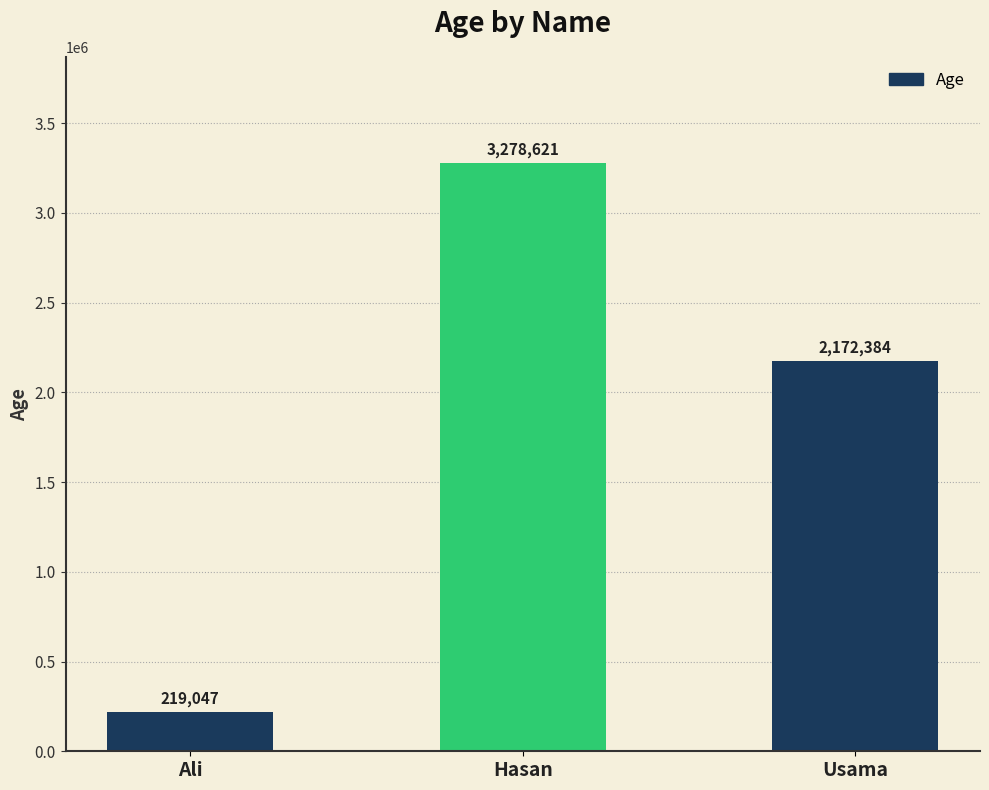

What is the label of the 1st bar from the left?

Ali